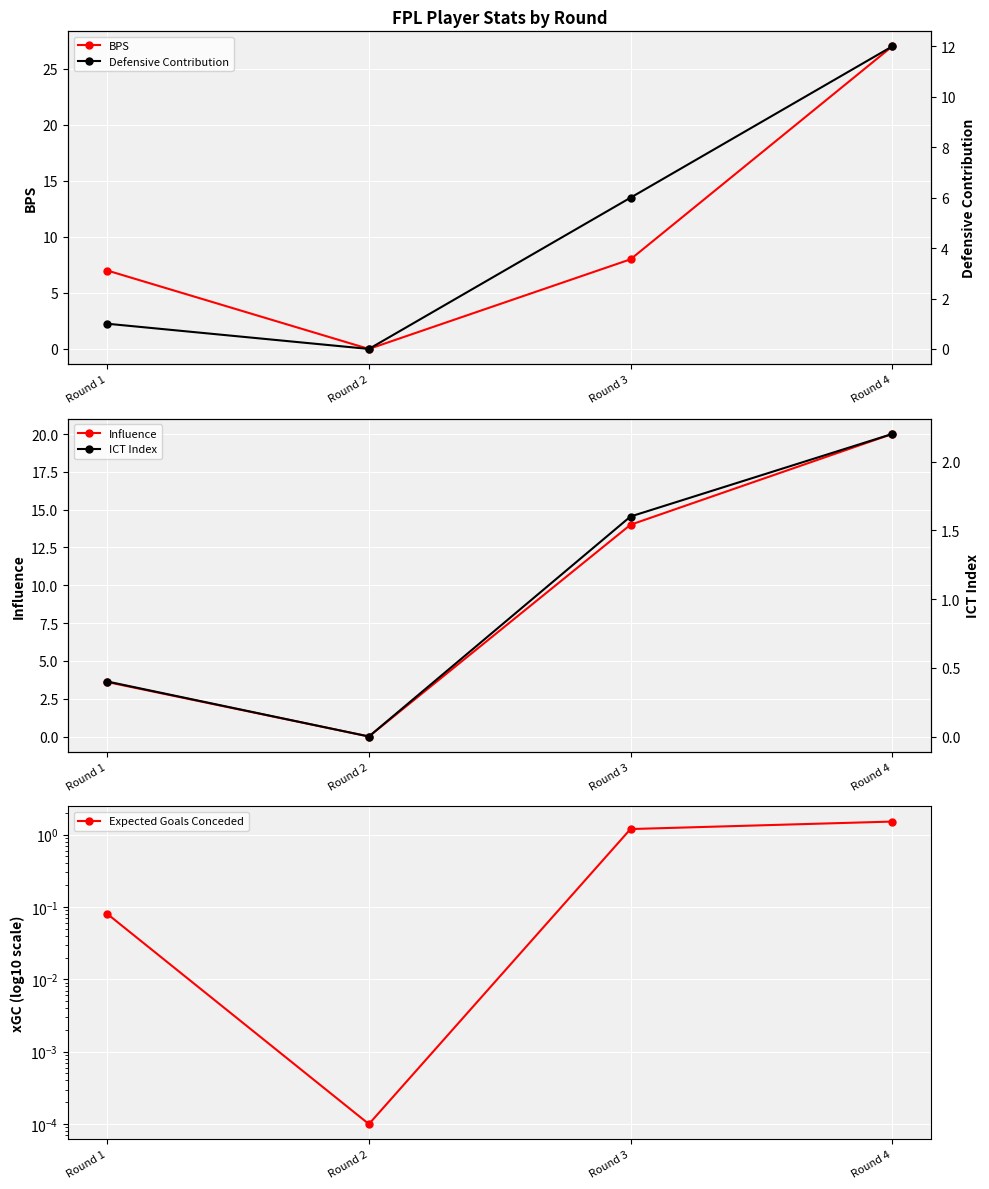

Reading left to right, extract all data points from this chart.

BPS: Round 1=7.0	Round 2=0.0	Round 3=8.0	Round 4=27.0
Influence: Round 1=3.6	Round 2=0.0	Round 3=14.0	Round 4=20.0
Expected Goals Conceded: Round 1=0.1	Round 2=0.0	Round 3=1.2	Round 4=1.5
Defensive Contribution: Round 1=1.0	Round 2=0.0	Round 3=6.0	Round 4=12.0
ICT Index: Round 1=0.4	Round 2=0.0	Round 3=1.6	Round 4=2.2